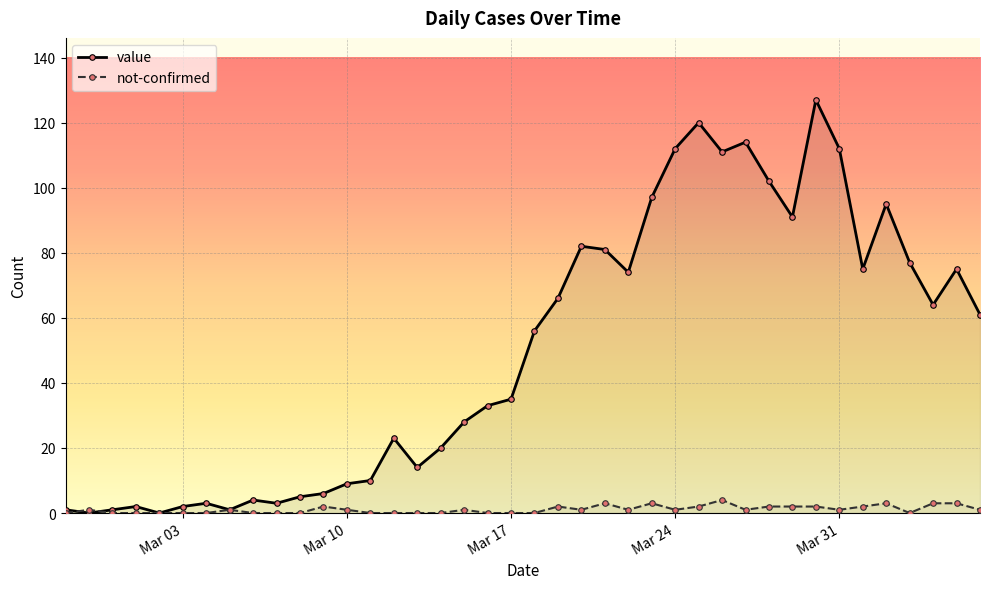

List the series in order of their overall mean, lowest first.

not-confirmed, value